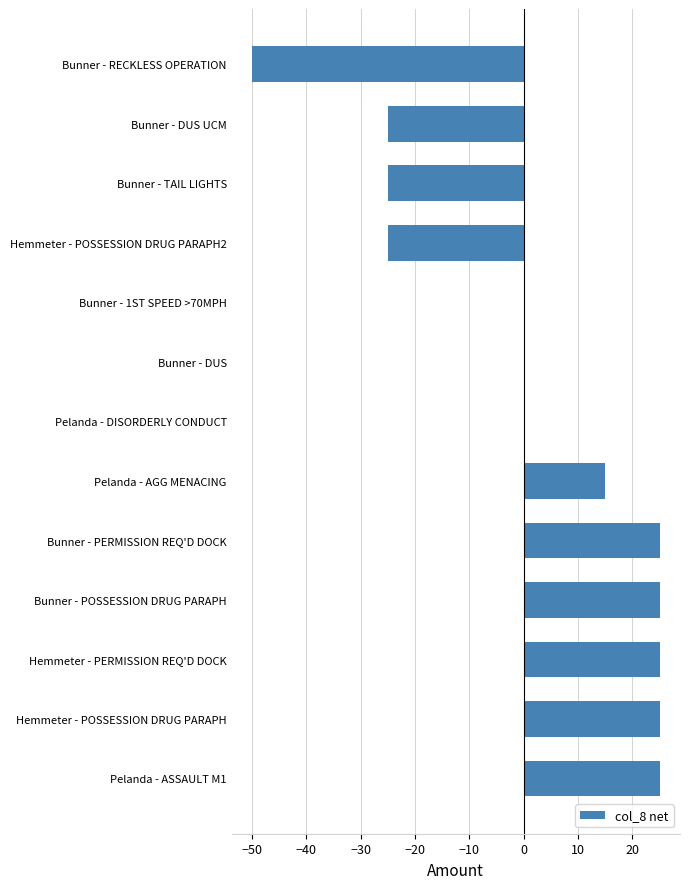

Does the chart contain stacked bars?

No